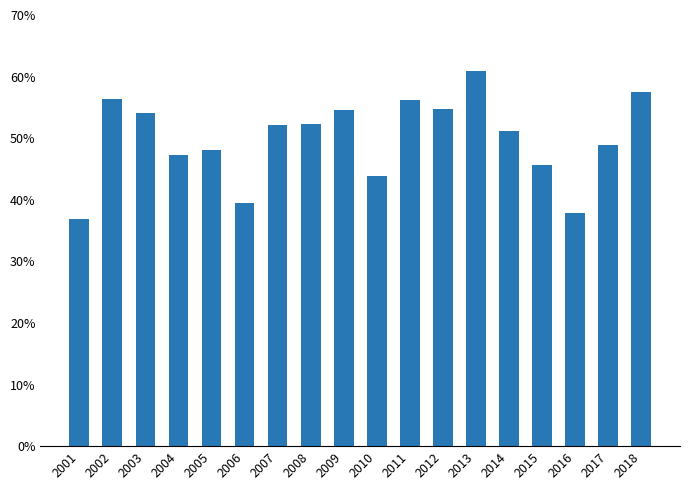

Does the chart contain any negative values?

No